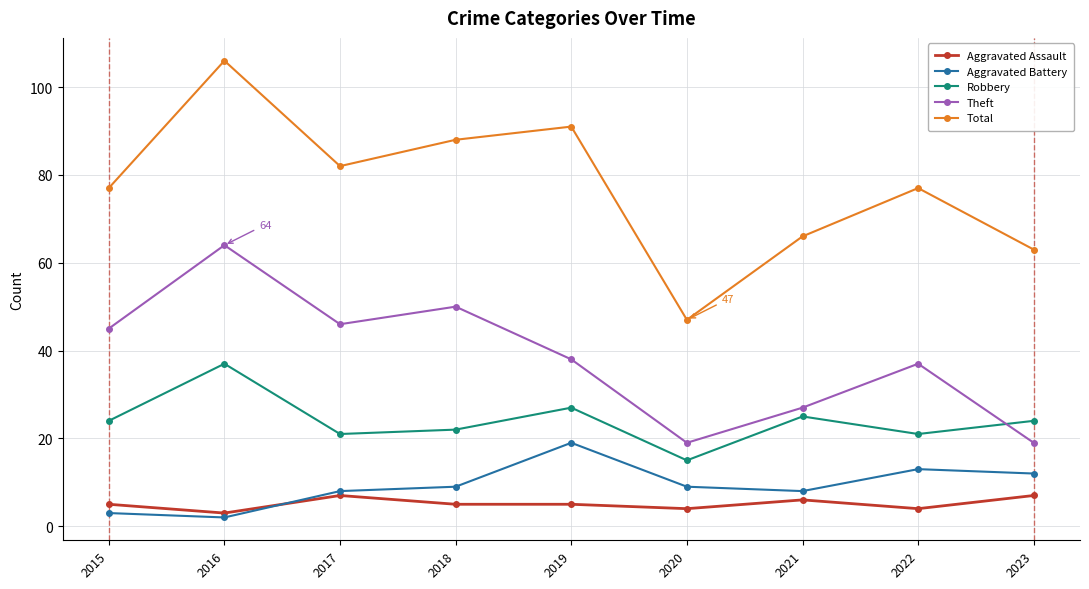

What are all the series names shown in the legend?

Aggravated Assault, Aggravated Battery, Robbery, Theft, Total